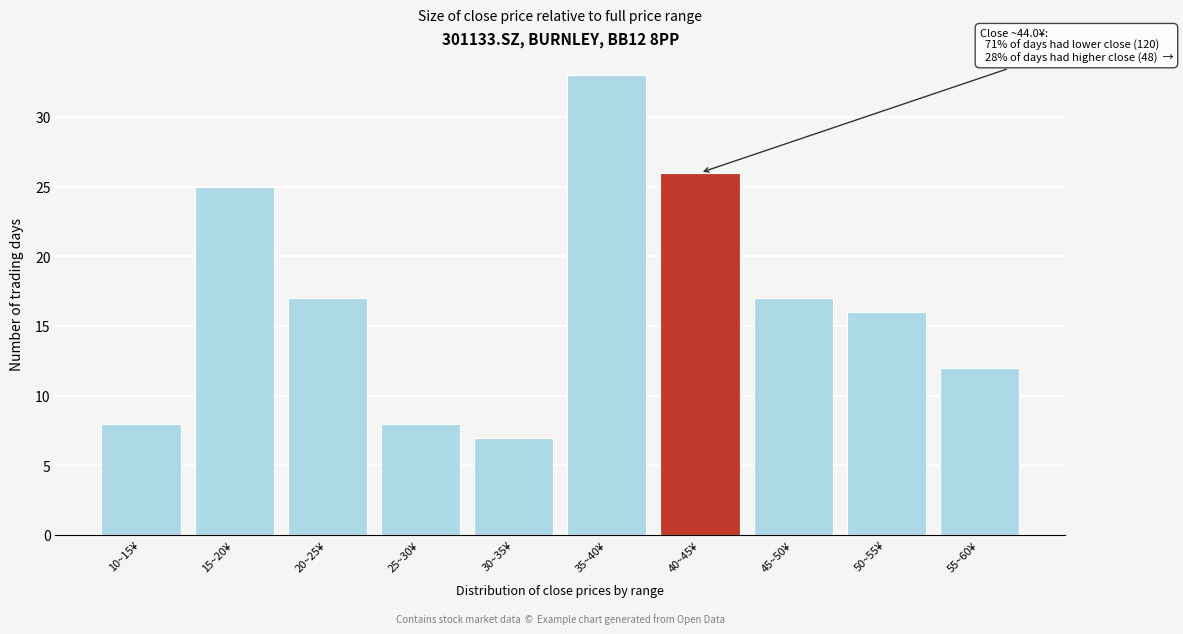

Reading left to right, extract all data points from this chart.

10~15¥=8	15~20¥=25	20~25¥=17	25~30¥=8	30~35¥=7	35~40¥=33	40~45¥=26	45~50¥=17	50~55¥=16	55~60¥=12